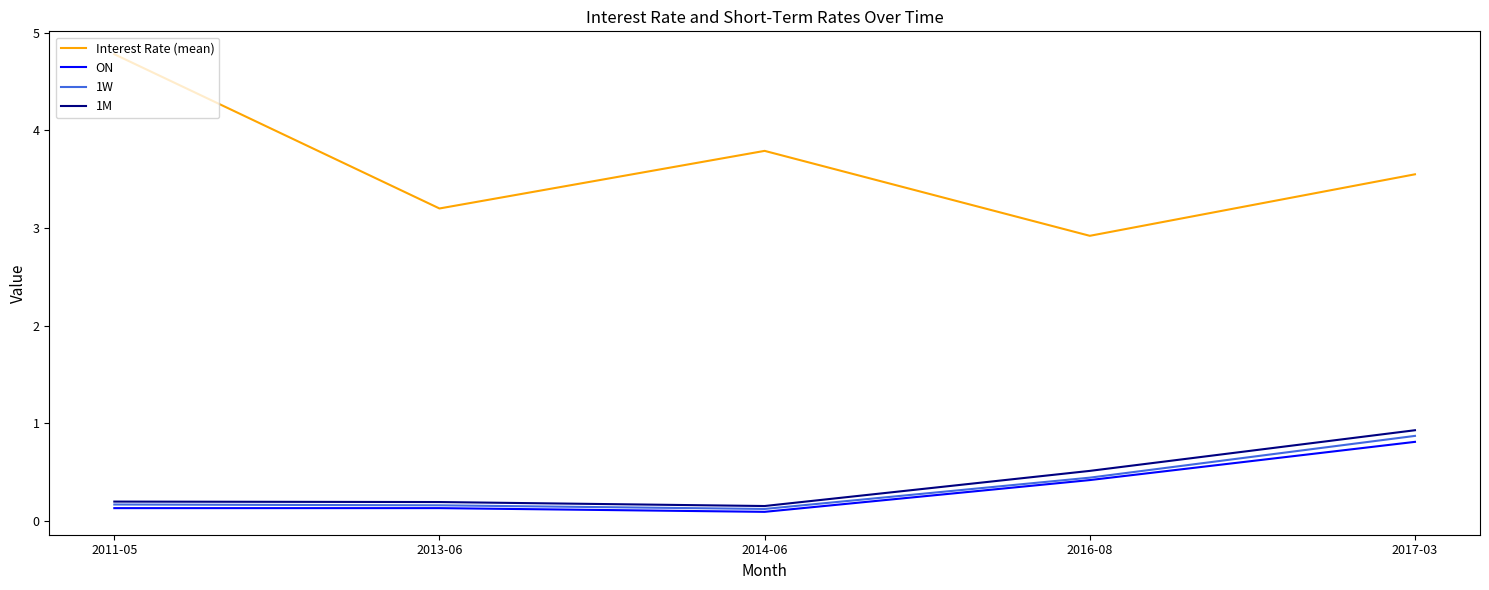

Rank the categories by Interest Rate (mean) value from lowest to highest.

2016-08, 2013-06, 2017-03, 2014-06, 2011-05